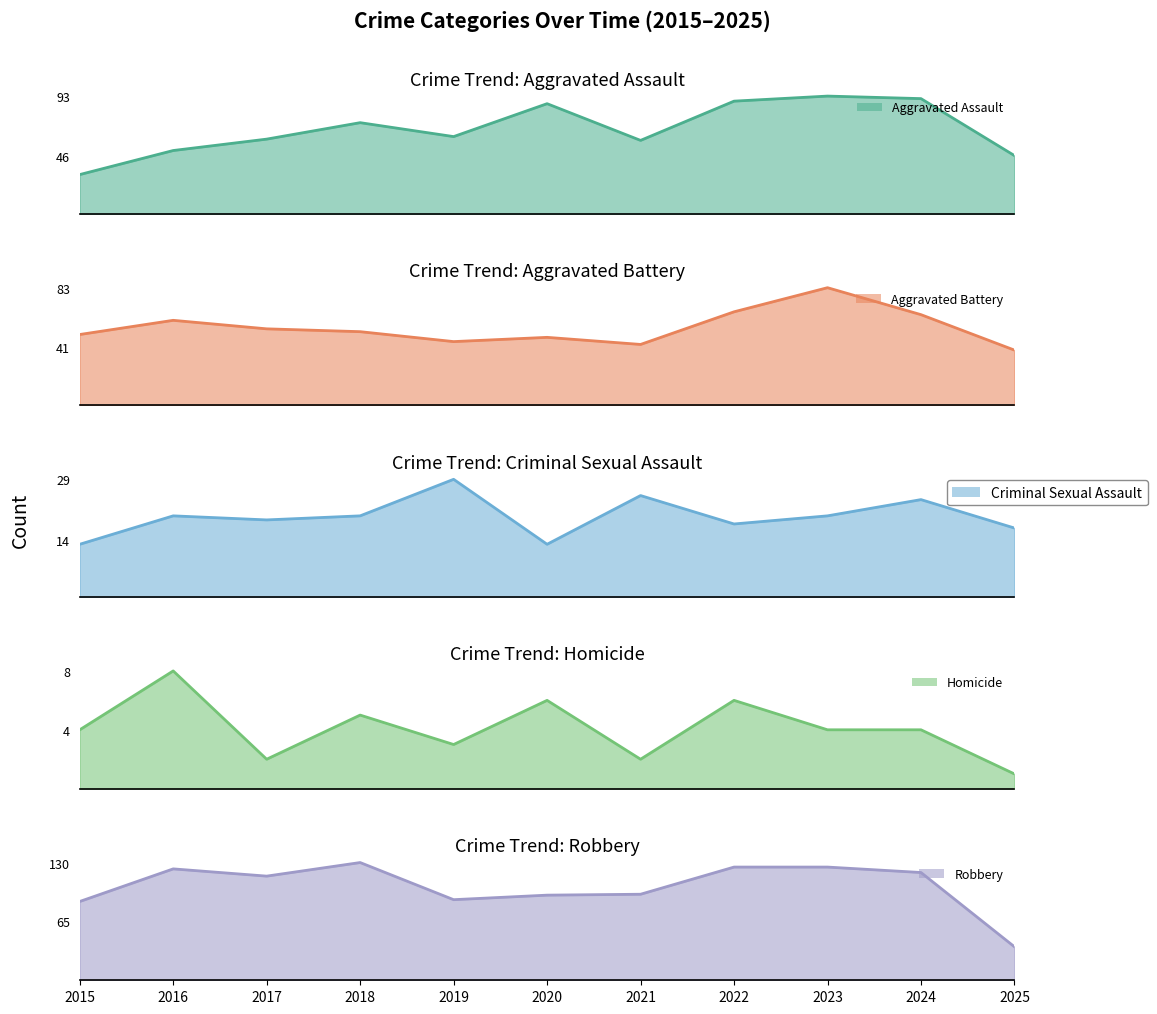

Rank the categories by Homicide value from lowest to highest.

2025, 2017, 2021, 2019, 2015, 2023, 2024, 2018, 2020, 2022, 2016